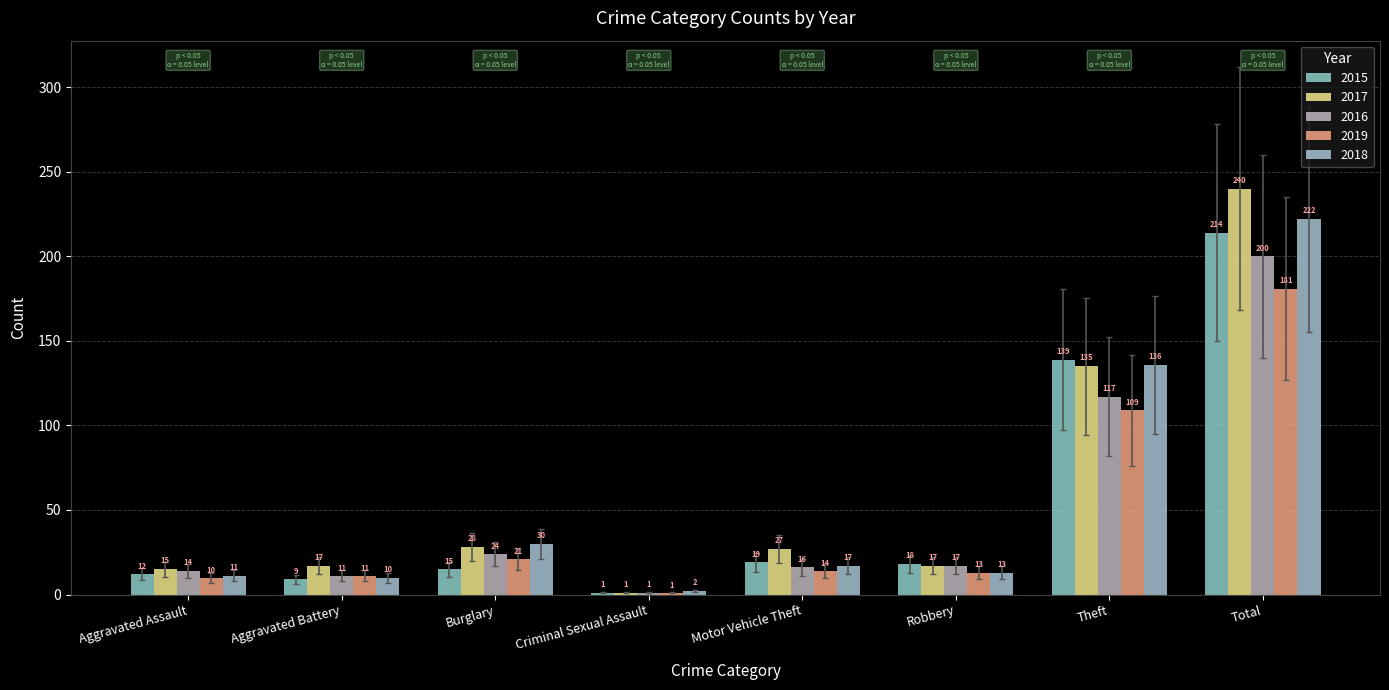

Is the value of 2015 at Criminal Sexual Assault greater than the value of 2019 at Aggravated Assault?

No